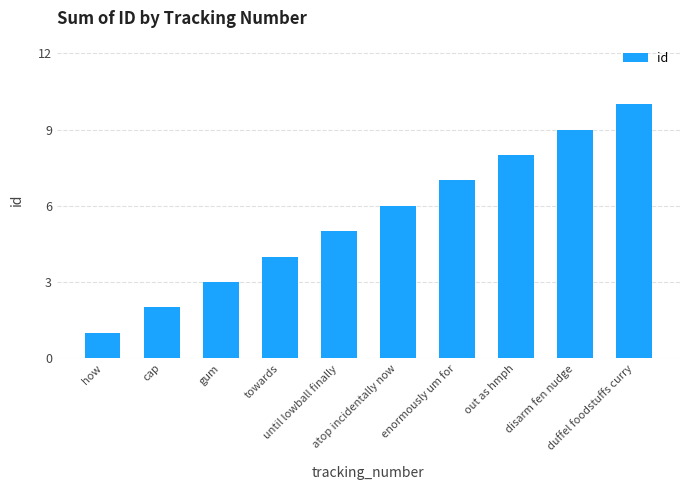

List the labels in order of value, largest first.

duffel foodstuffs curry, disarm fen nudge, out as hmph, enormously um for, atop incidentally now, until lowball finally, towards, gum, cap, how